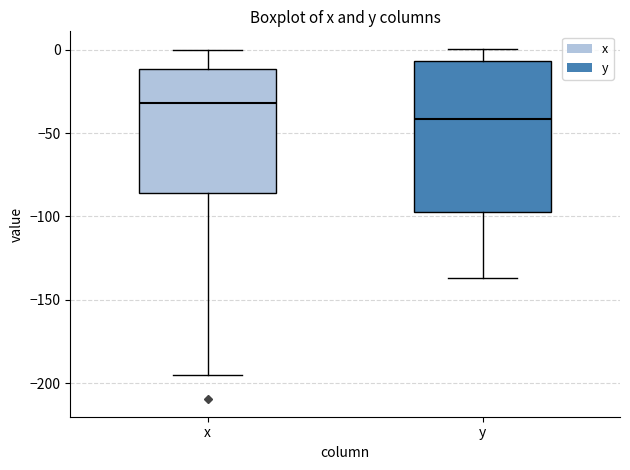

Which box's median line is the lowest?

y